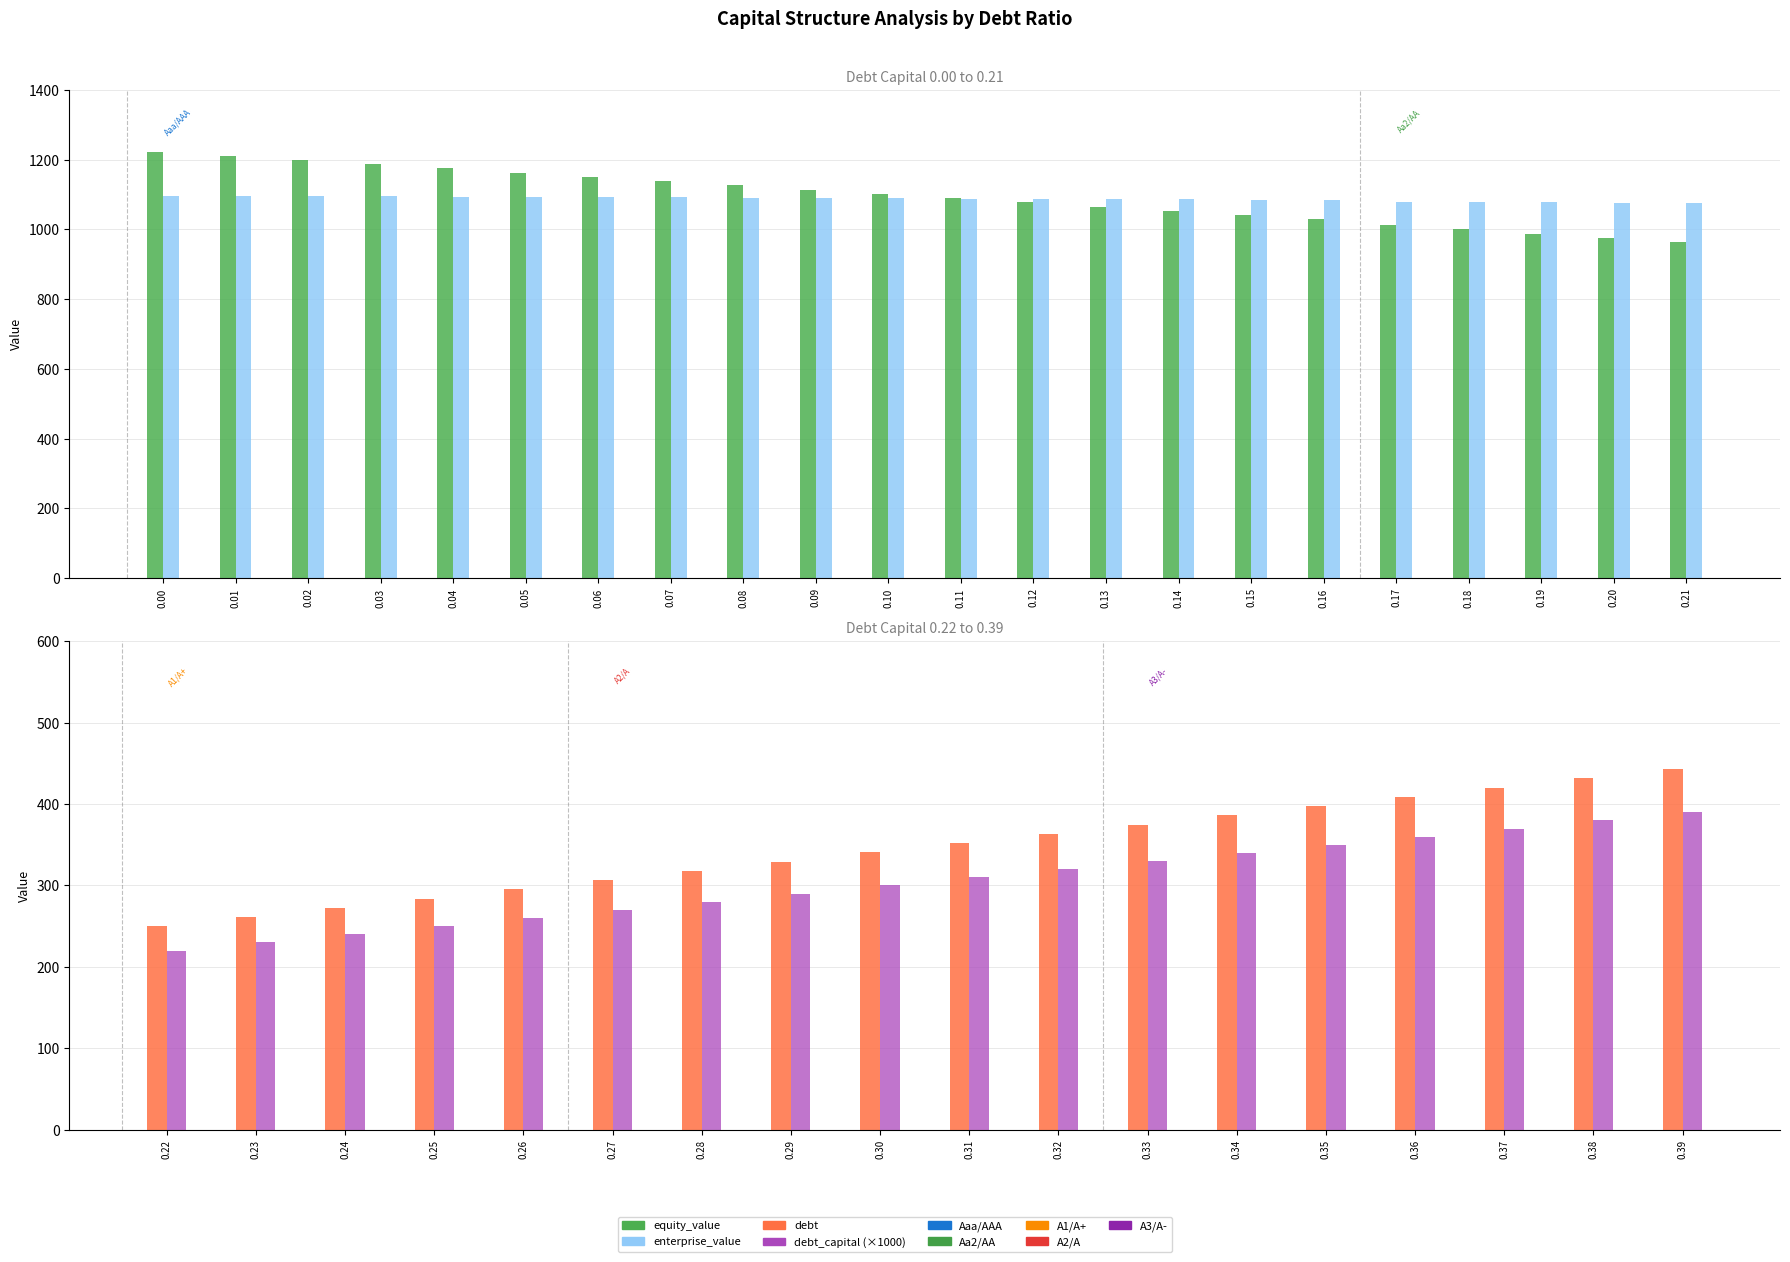

Is the value of debt at 5 greater than the value of debt_capital at 3?

Yes